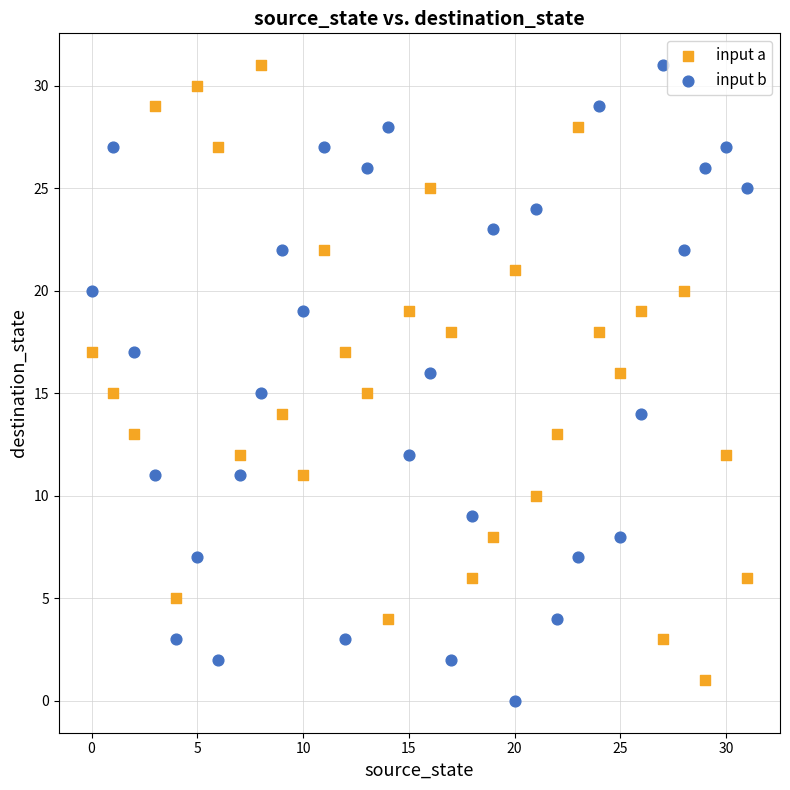

Across all data points, what is the range of Y values (max minus min)?

31